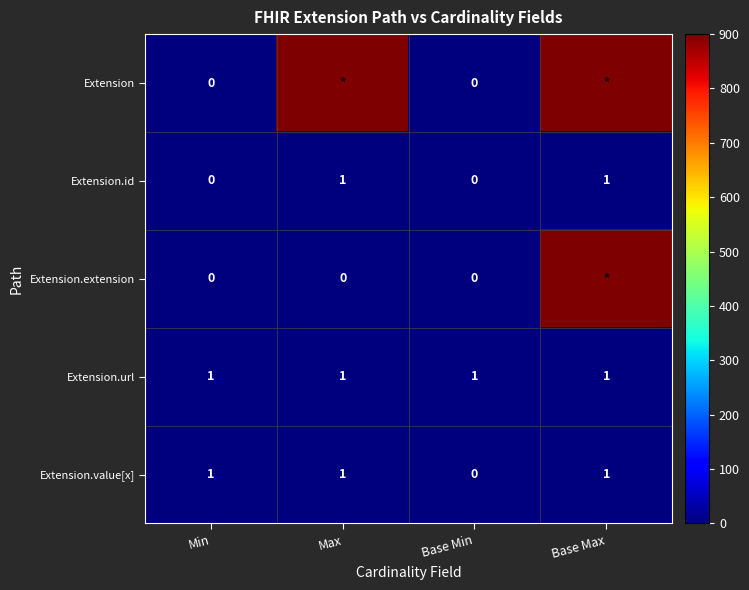

Is it true that Extension.value[x] equals 1 at Max?

True